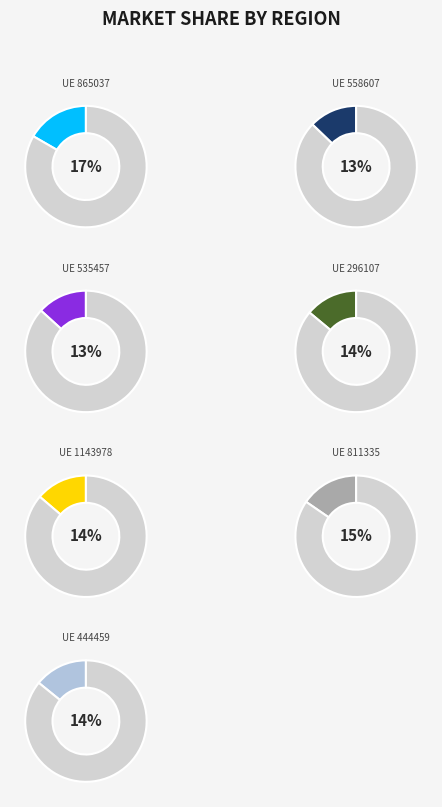

Does 811335 represent more than half of the total?

No